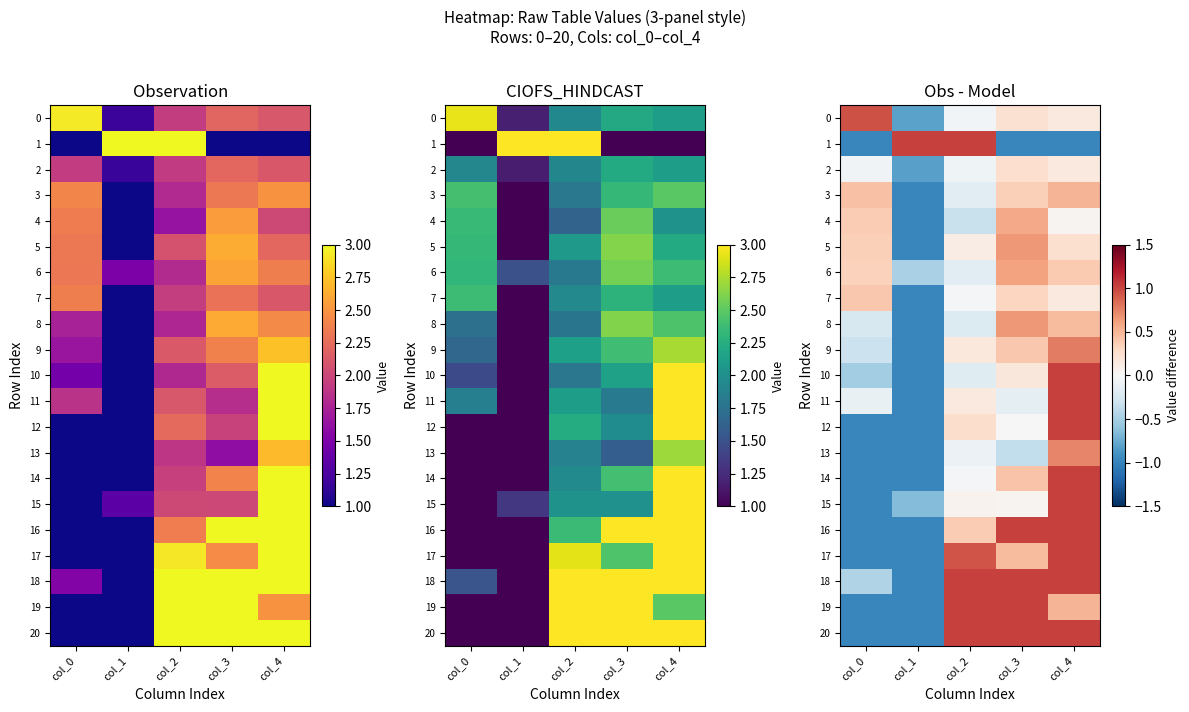

The value of 6 at col_2 is -0.1. True or false?

False